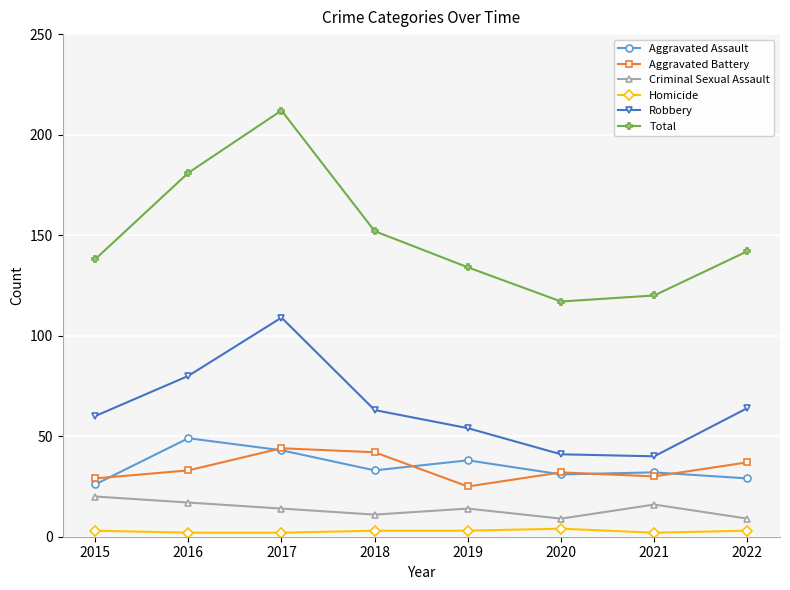

What is the total value across all series at 2015?

276